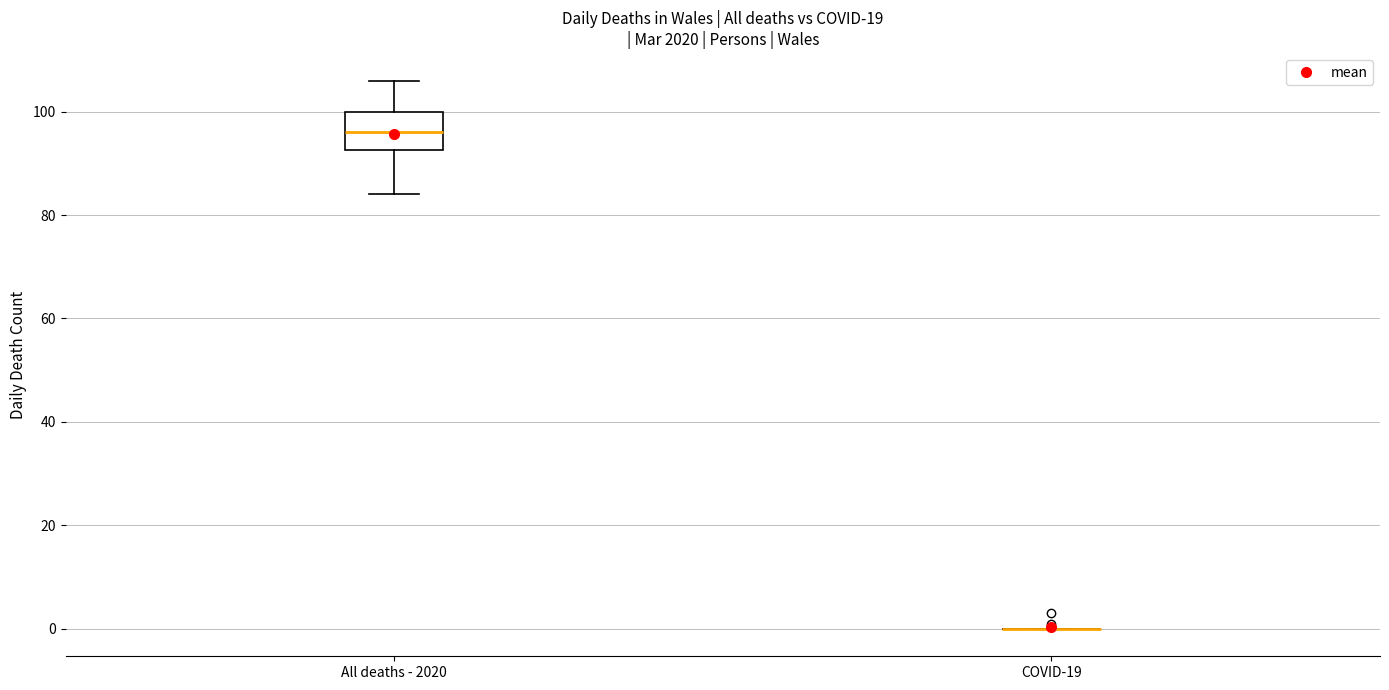

Reading left to right, transcribe this box plot: for each box, give where its median line is, the range the box spans, and where its two whiskers end, as read against the y-axis. The values are not printed on the chart, so give them approximately, as read against the axis.

All deaths - 2020: median 96, box 92 to 100, whiskers 84 to 106
COVID-19: box collapsed to a line at 0, whiskers 0 to 0